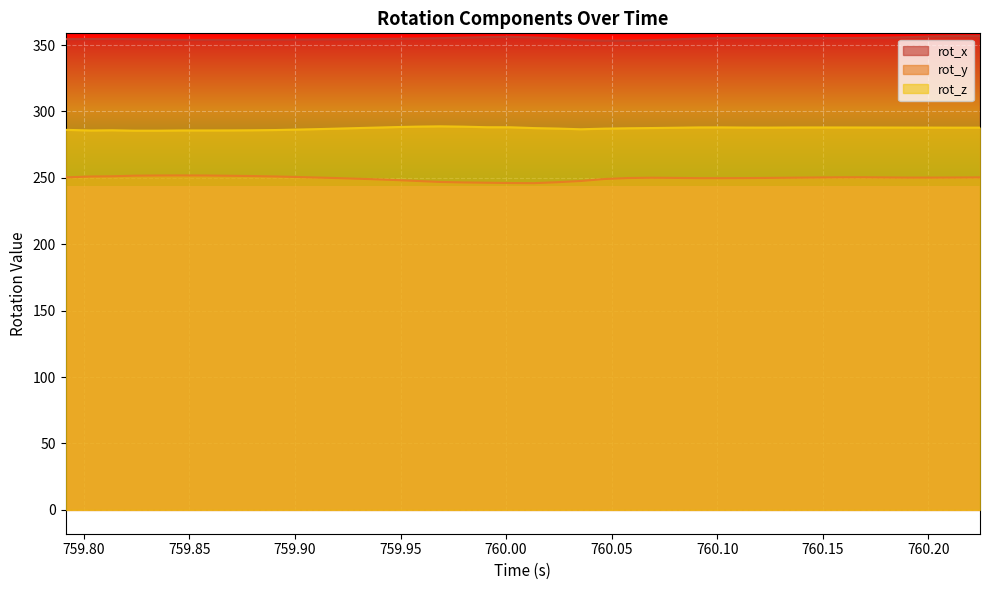

Reading right to left, what are all the values shown in this chart?

rot_x: 356.8	356.8	356.5	356.0	355.6	355.3	355.3	355.2	355.3	355.4	355.4	355.2	354.9	354.3	353.7	353.3	353.3	353.8	354.9	355.7	356.2	356.0	355.6	355.2	354.9	354.7	354.5	354.4	354.3	354.1	354.0	353.9	353.9	353.9	353.9	354.1	354.4	354.6	354.5	354.5
rot_y: 250.4	250.3	250.2	250.2	250.3	250.5	250.4	250.3	250.1	250.0	249.8	249.8	249.8	250.0	250.1	249.9	249.1	247.6	246.7	246.0	246.1	246.3	246.6	246.9	247.7	248.4	249.0	249.6	250.1	250.6	251.0	251.4	251.6	251.8	251.8	251.8	251.6	251.2	251.0	250.4
rot_z: 287.8	287.8	287.8	287.9	287.9	287.9	287.9	288.0	287.9	287.8	287.9	288.0	288.0	287.7	287.5	287.3	287.1	286.6	287.1	287.5	288.1	288.1	288.5	288.8	288.6	288.2	287.7	287.3	286.8	286.4	286.0	285.8	285.7	285.7	285.7	285.5	285.5	285.8	285.7	286.1